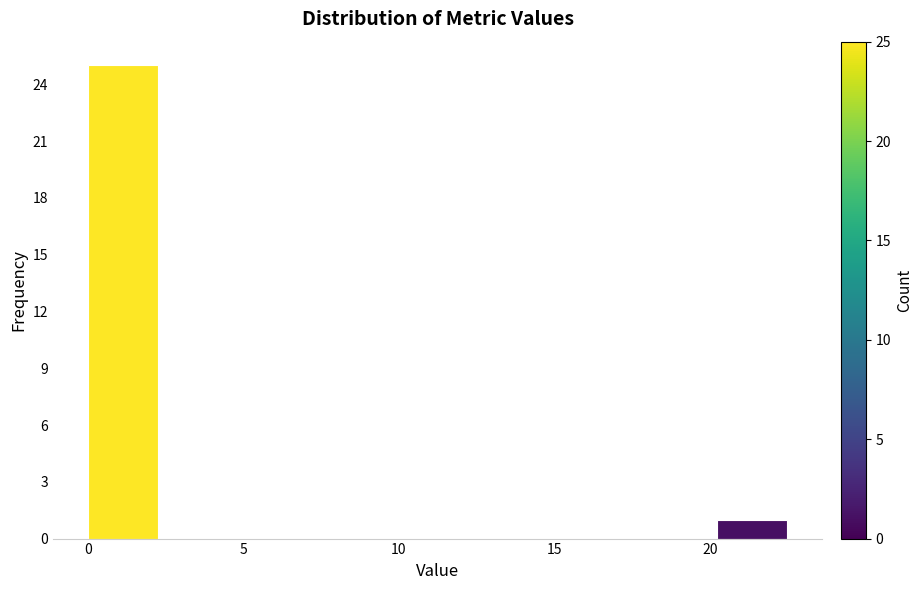

Reading left to right, list every bar in this chart as the range it spans on the x-axis followed by its height. Neither the bar edges nor the heights are printed on the chart, so give them approximately, as read against the axes.

0.00 to 2.25: 25
2.25 to 4.50: 0
4.50 to 6.75: 0
6.75 to 9.00: 0
9.00 to 11.25: 0
11.25 to 13.50: 0
13.50 to 15.75: 0
15.75 to 18.00: 0
18.00 to 20.25: 0
20.25 to 22.50: 1